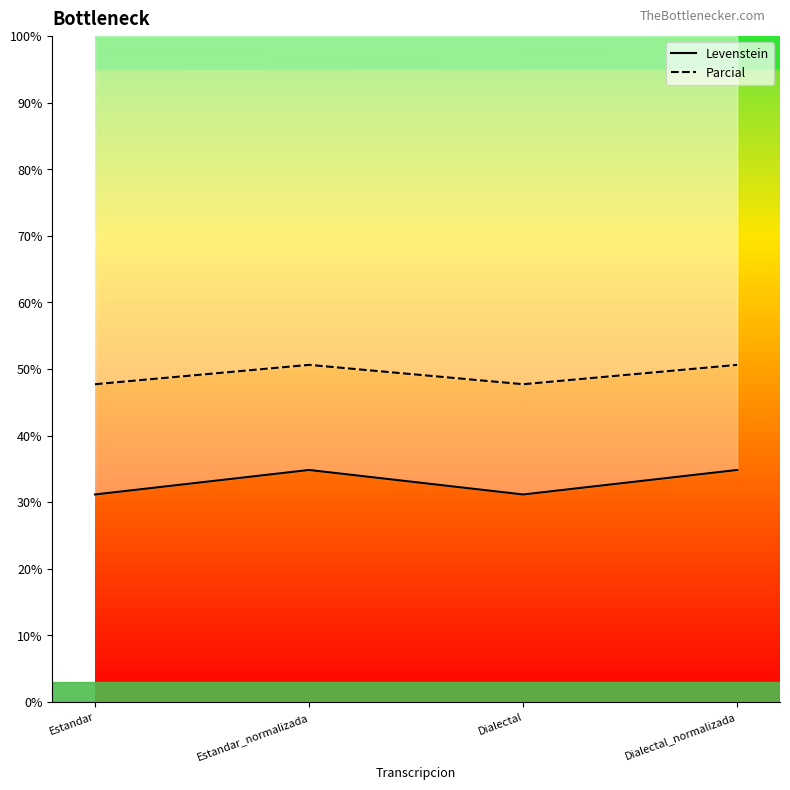

How many interior local valleys does the Parcial series have?

1